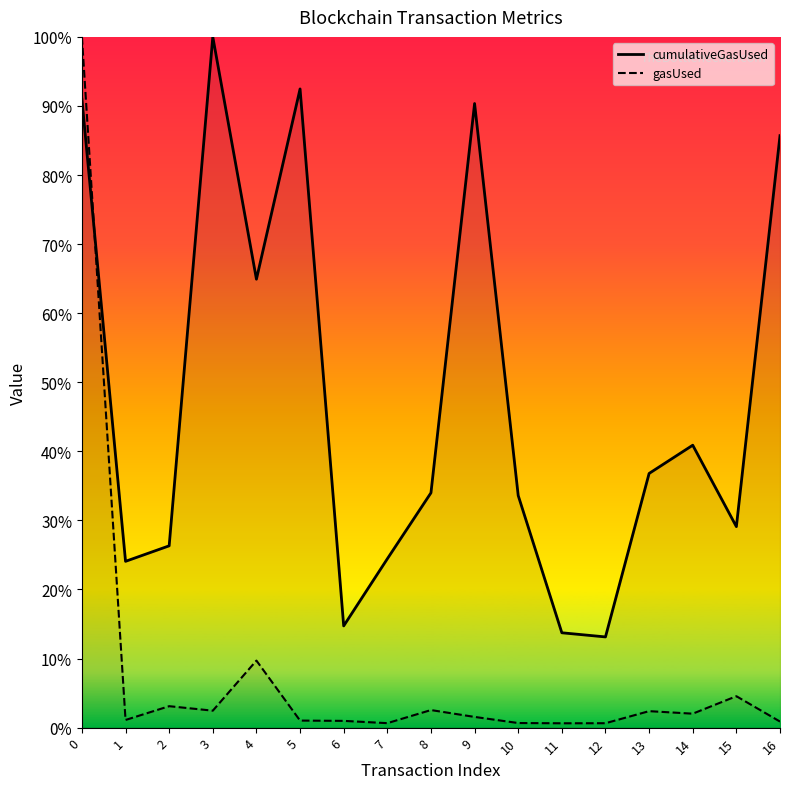

After their last crossing, which series has the higher values: gasUsed or cumulativeGasUsed?

cumulativeGasUsed